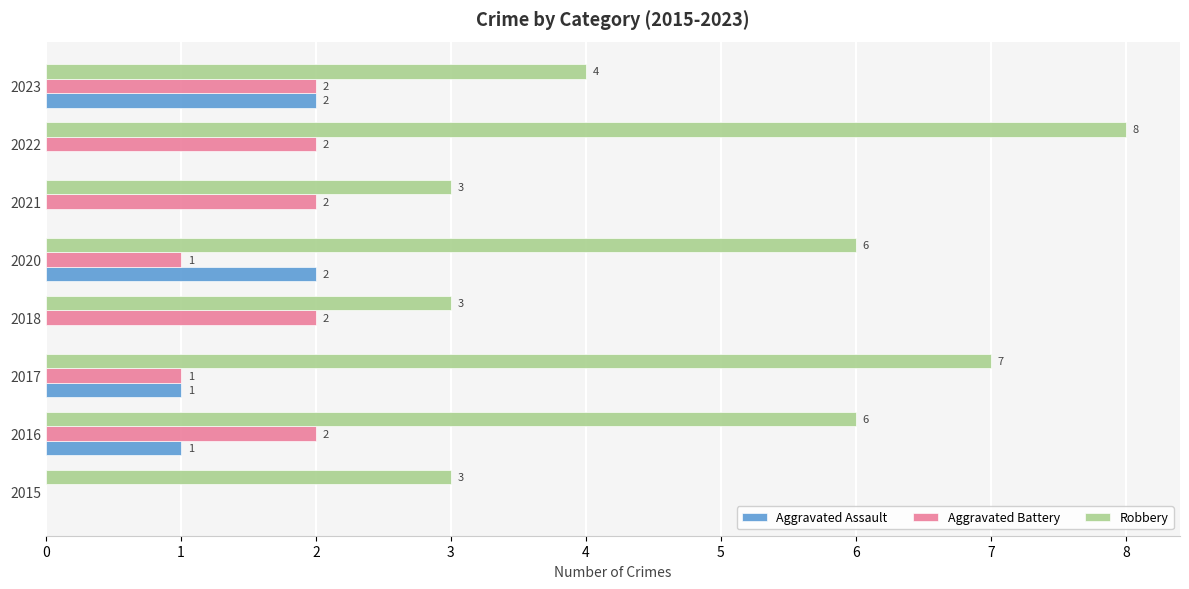

At which category does the chart reach its peak across all series?

2022